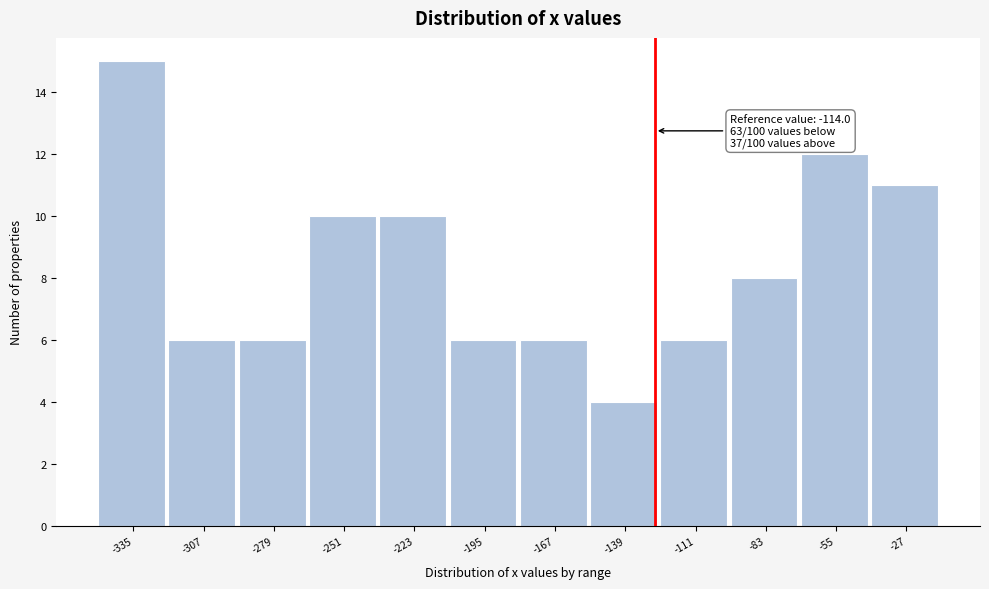

Reading right to left, transcribe all the data shown in this chart.

11	12	8	6	4	6	6	10	10	6	6	15